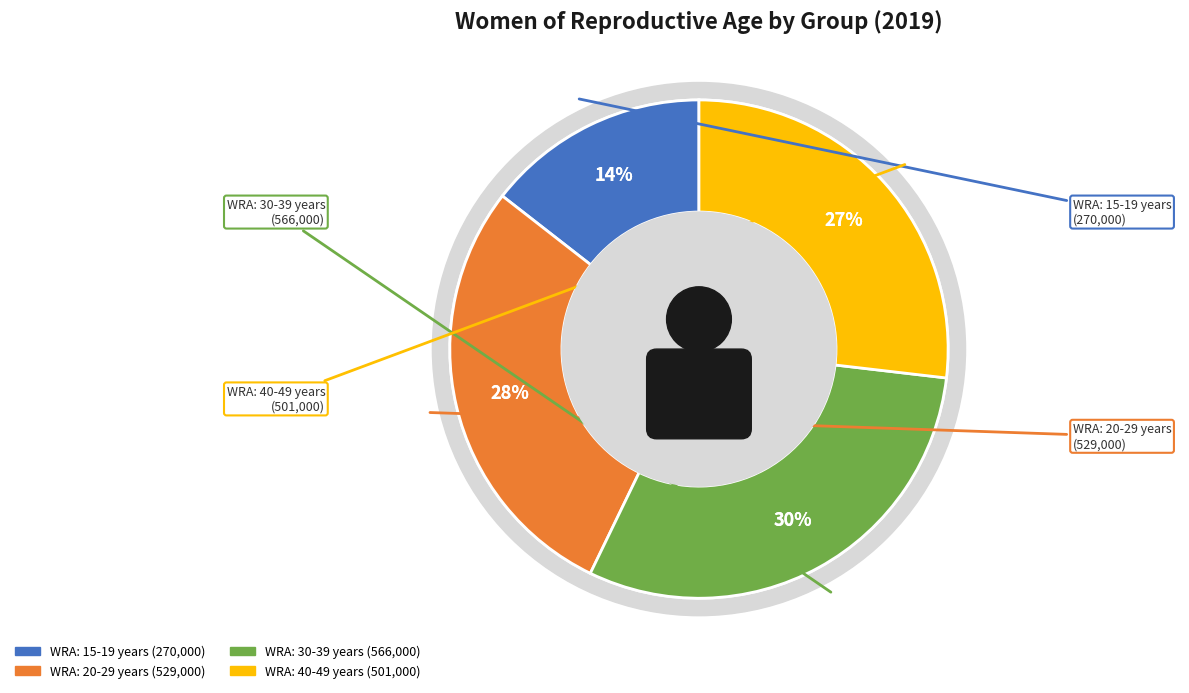

How much of the chart is everything except WRA: 40-49 years?

73.2%